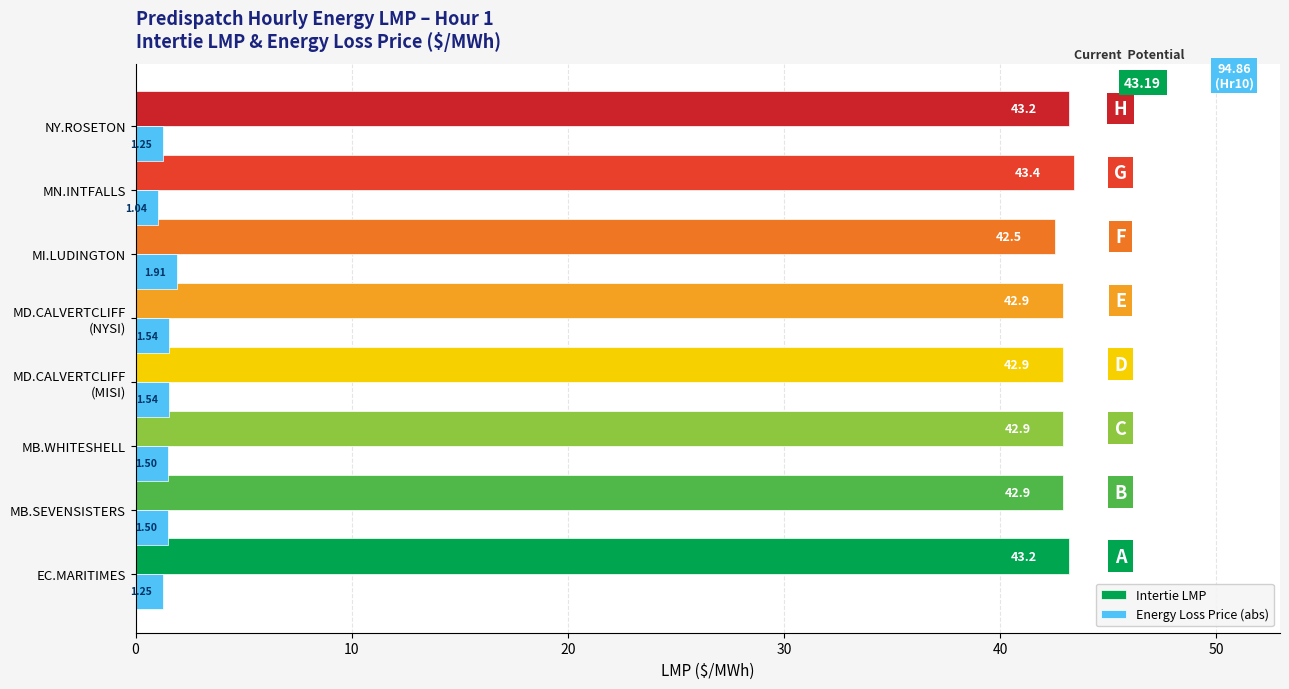

Is the value of Energy Loss Price (abs) at EC.MARITIMES greater than the value of Intertie LMP at NY.ROSETON?

No